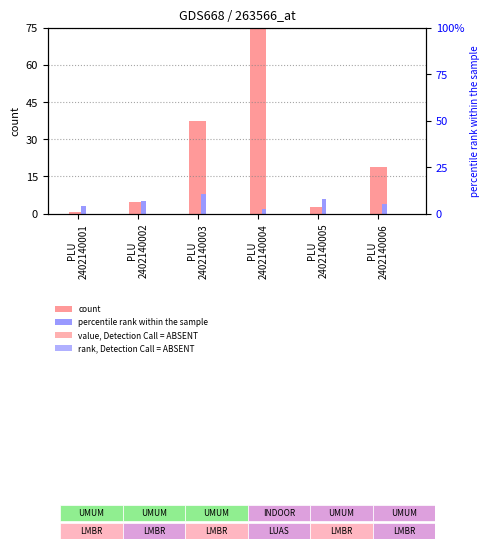

What is the total value across all series at PLU
2402140003?

45.5